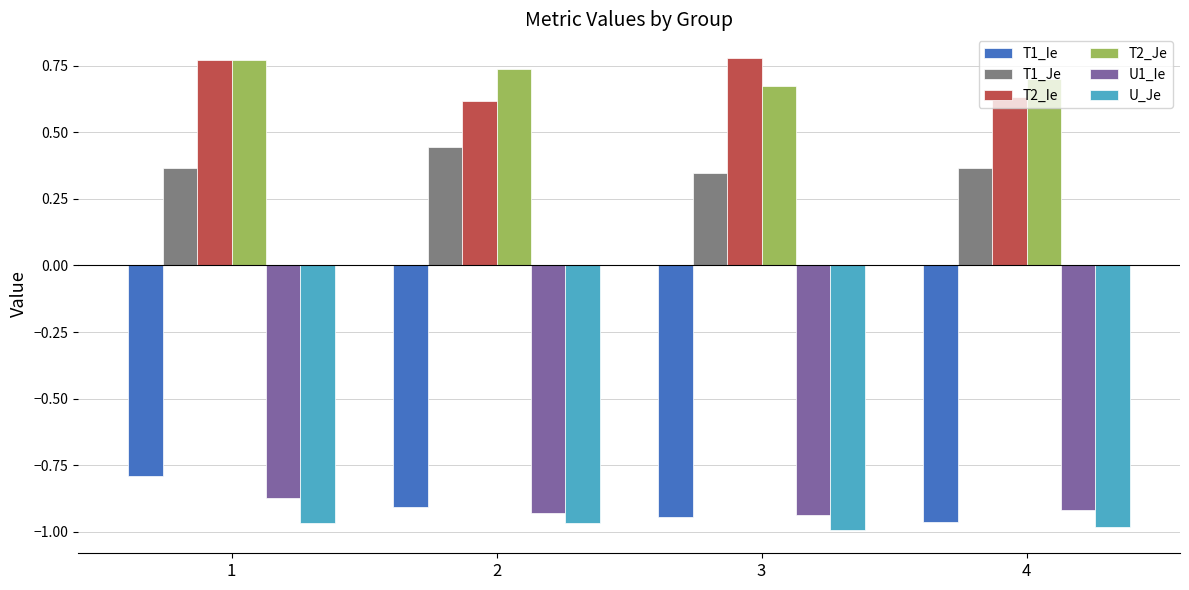

Between 1 and 4, which series saw the biggest shift?

T1_Ie